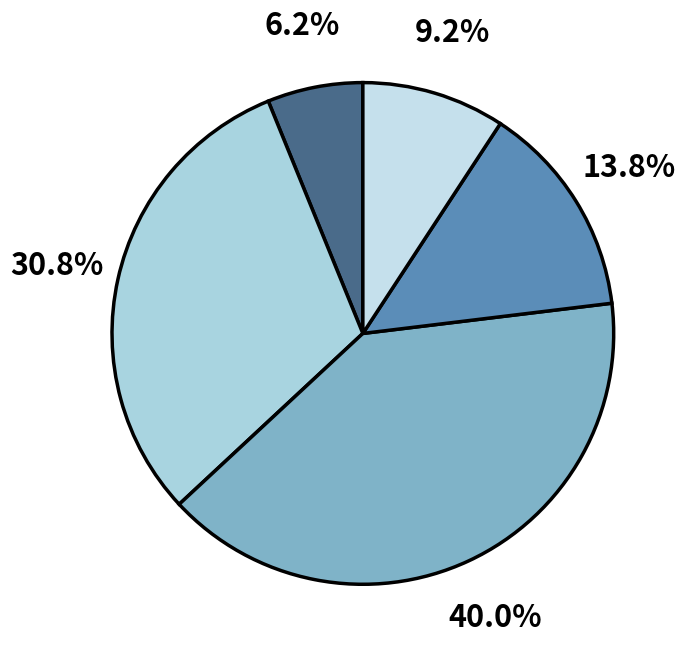

To the nearest percent, what is the difference between the largest and smallest slice percentages?

34%